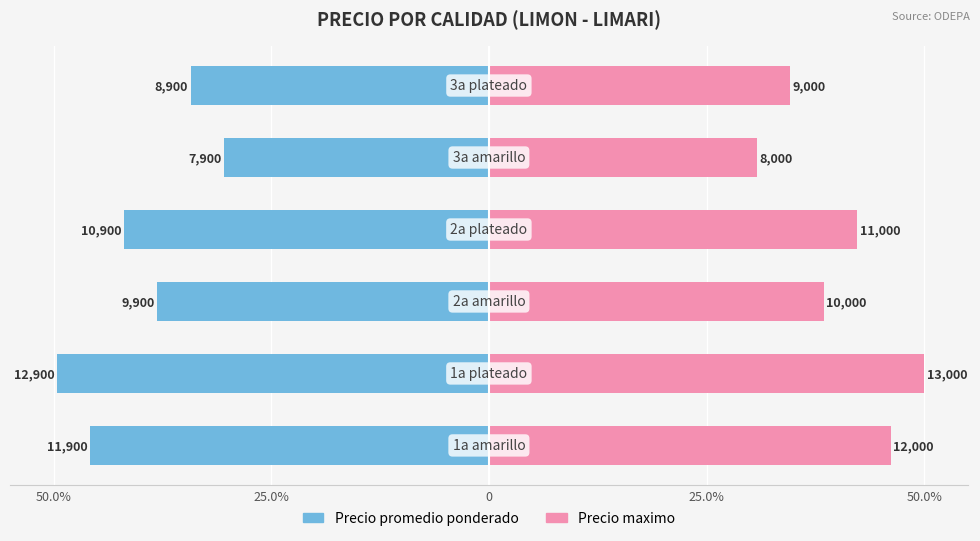

What is the minimum value for Precio maximo?

30.8